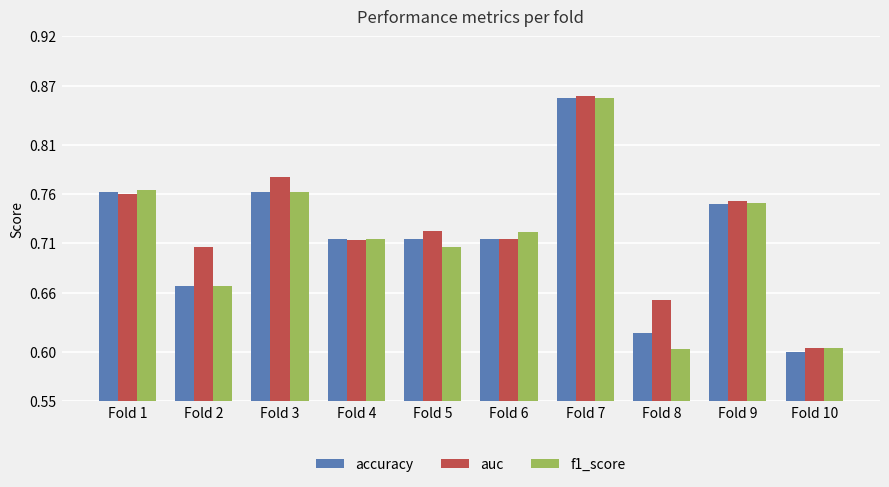

What is the sum of all f1_score values?

7.1